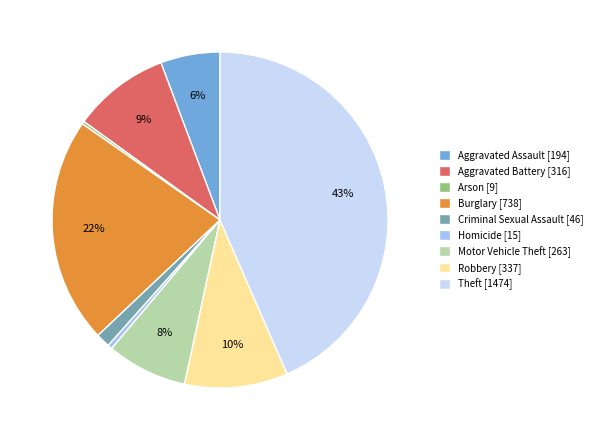

To the nearest percent, what is the difference between the largest and smallest slice percentages?

43%